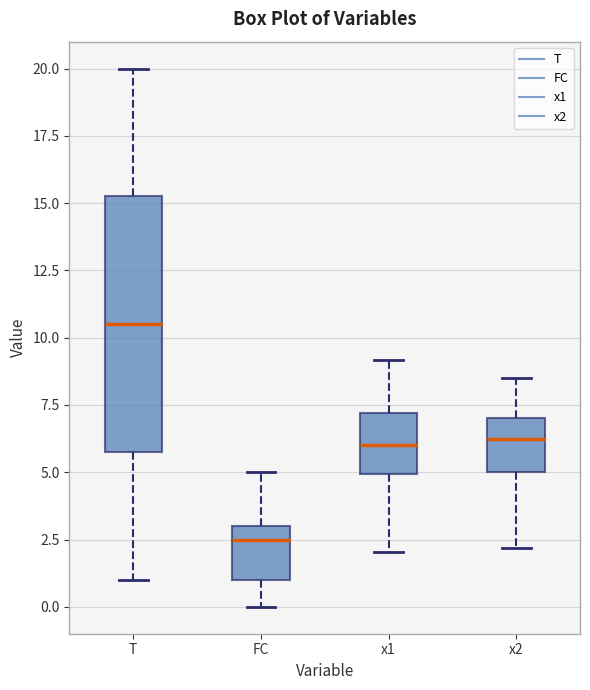

Which box's median line is the lowest?

FC